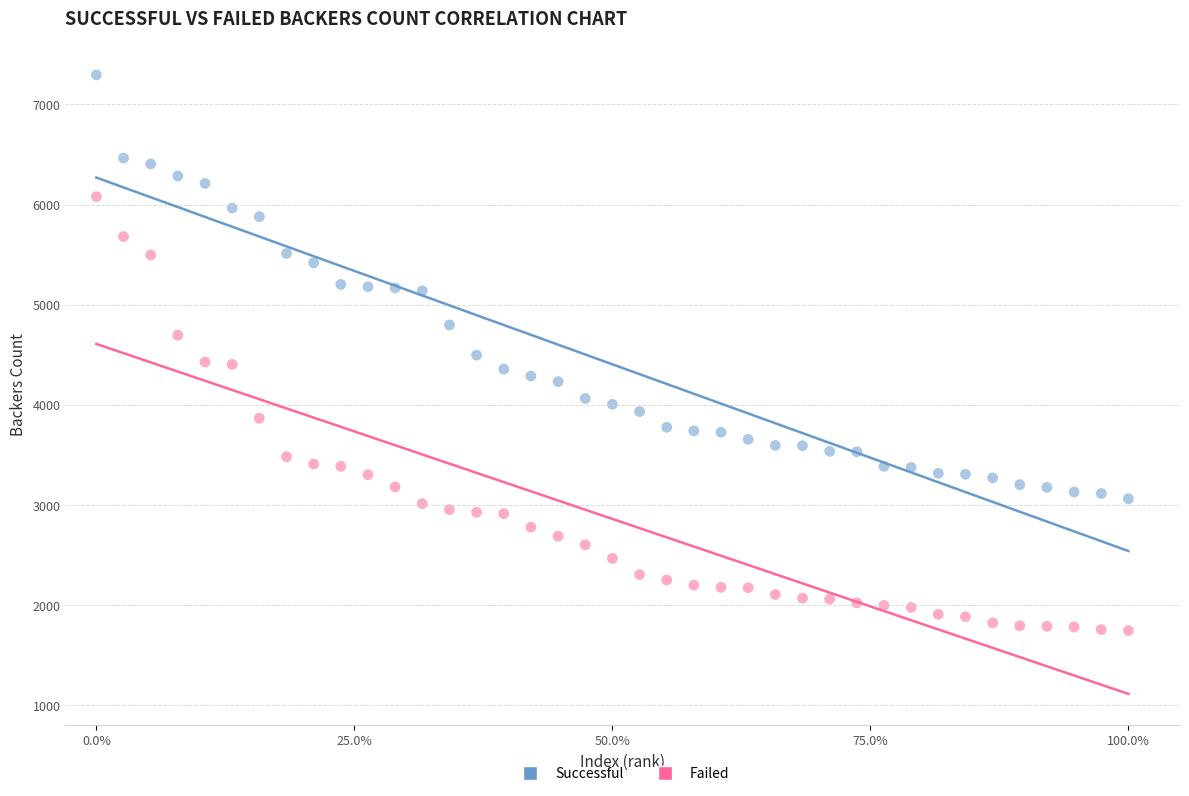

Which series reaches the minimum Y coordinate?

Failed